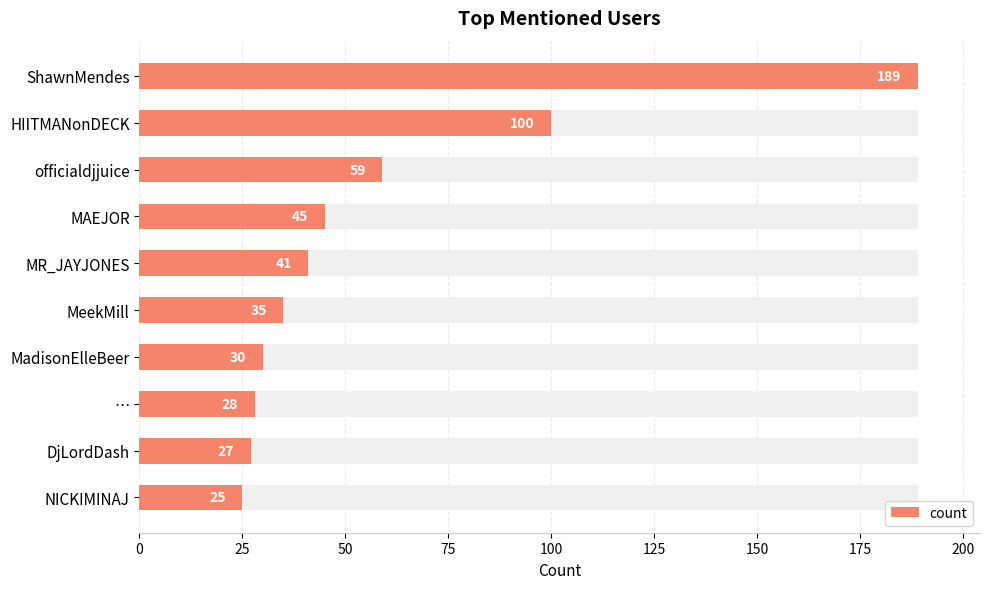

Reading left to right, what are all the values shown in this chart?

189	100	59	45	41	35	30	28	27	25